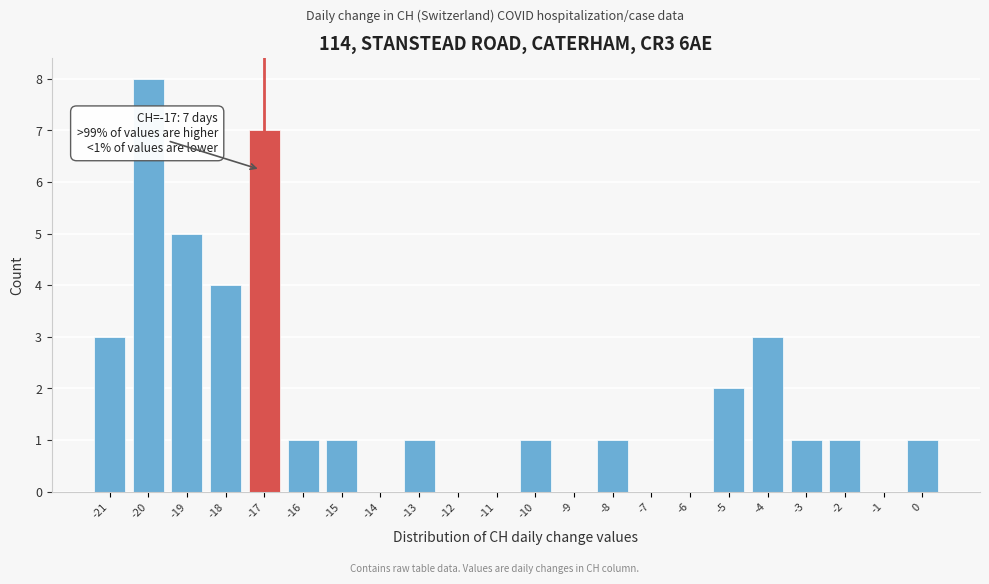

Which range on the x-axis has the tallest bar?

-20.5 to -19.5